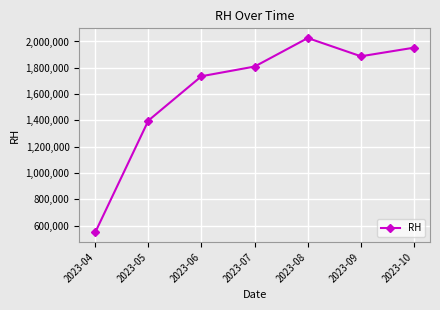

Reading left to right, transcribe all the data shown in this chart.

2023-04=549500	2023-05=1399000	2023-06=1736000	2023-07=1809500	2023-08=2026000	2023-09=1887500	2023-10=1953000